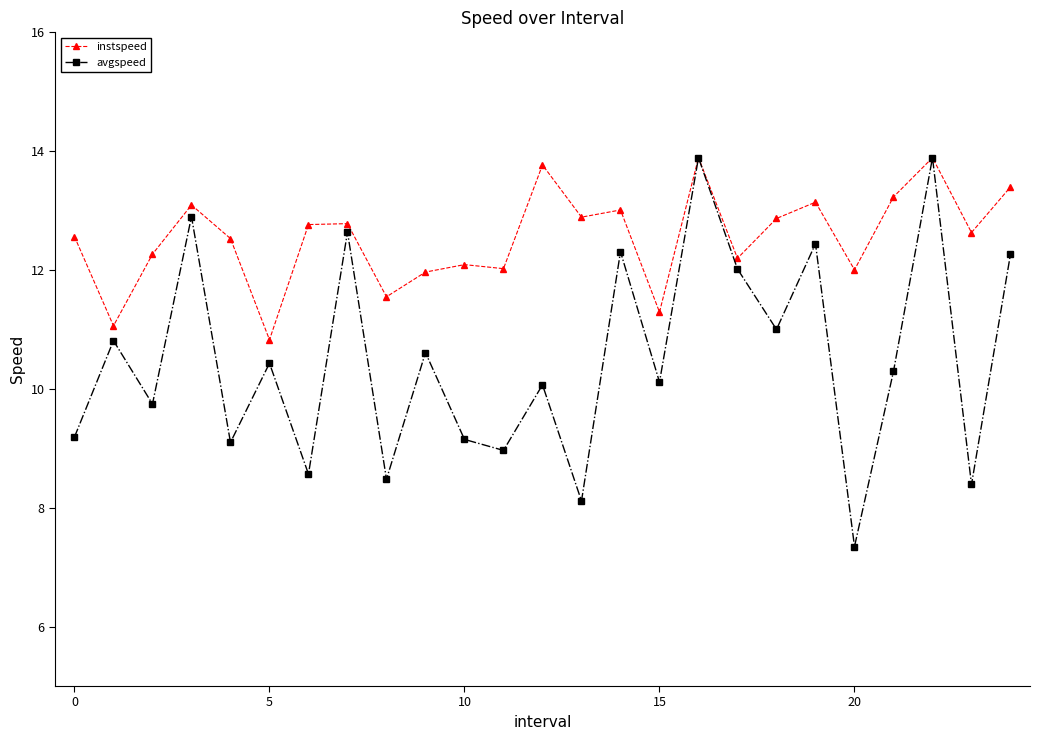

What is the maximum value shown in the chart?

13.9